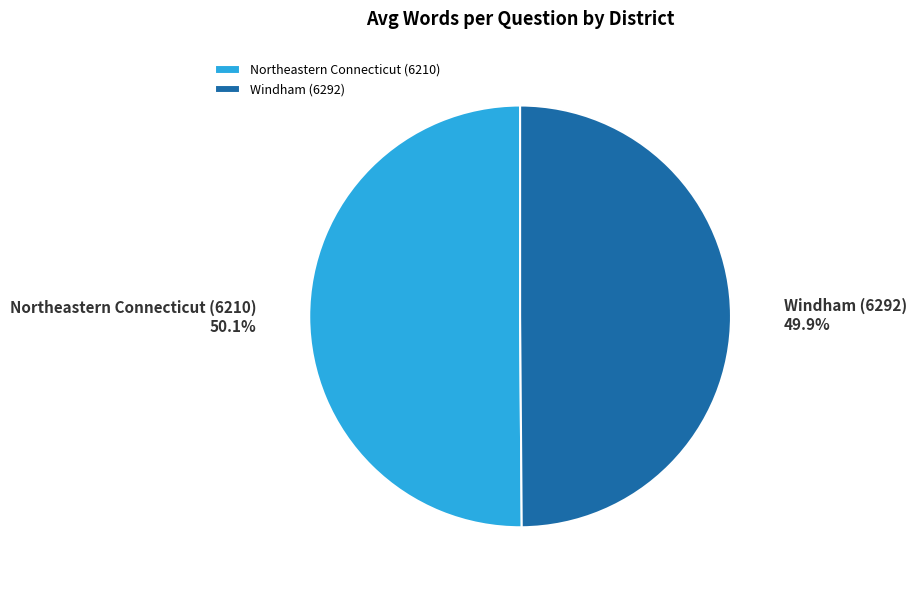

How many segments does this pie chart have?

2